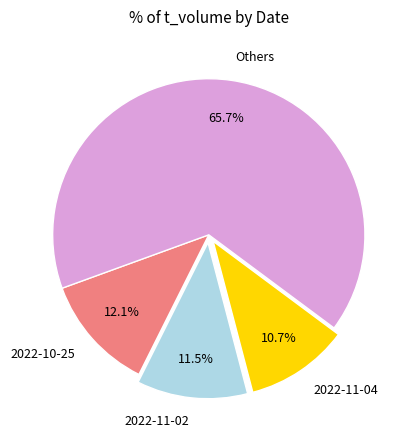

Combined, what portion of the pie is Others and 2022-10-25?

77.8%